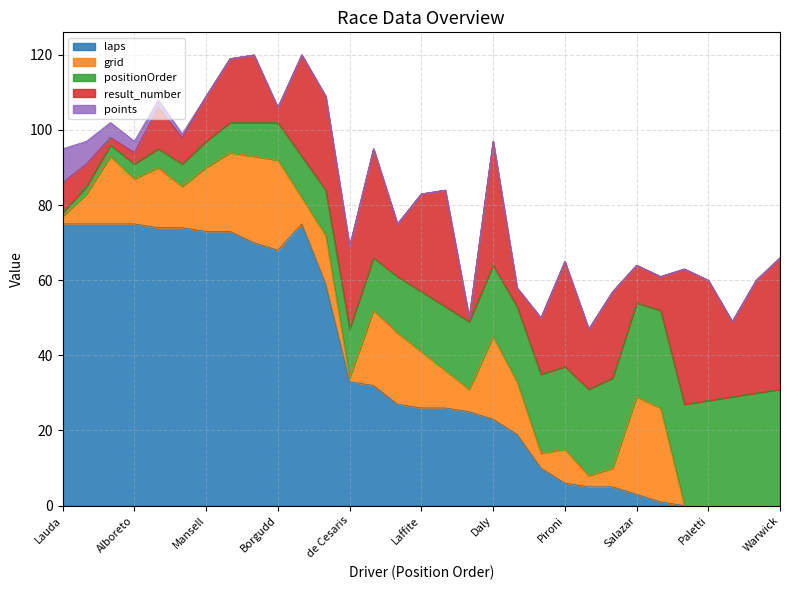

At which category is the sum across all series the highest?

Boesel